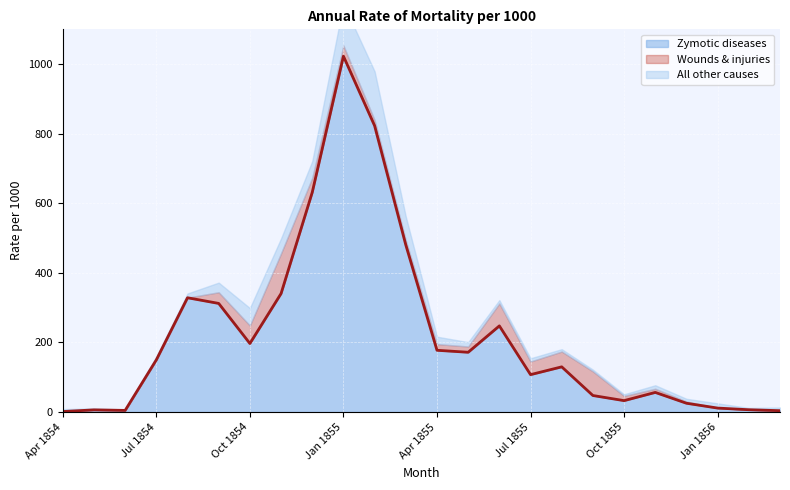

List the labels in order of Zymotic diseases value, largest first.

Jan 1855, Feb 1855, Dec 1854, Mar 1855, Nov 1854, Aug 1854, Sep 1854, Jun 1855, Oct 1854, Apr 1855, May 1855, Jul 1854, Aug 1855, Jul 1855, Nov 1855, Sep 1855, Oct 1855, Dec 1855, Jan 1856, Feb 1856, May 1854, Jun 1854, Mar 1856, Apr 1854